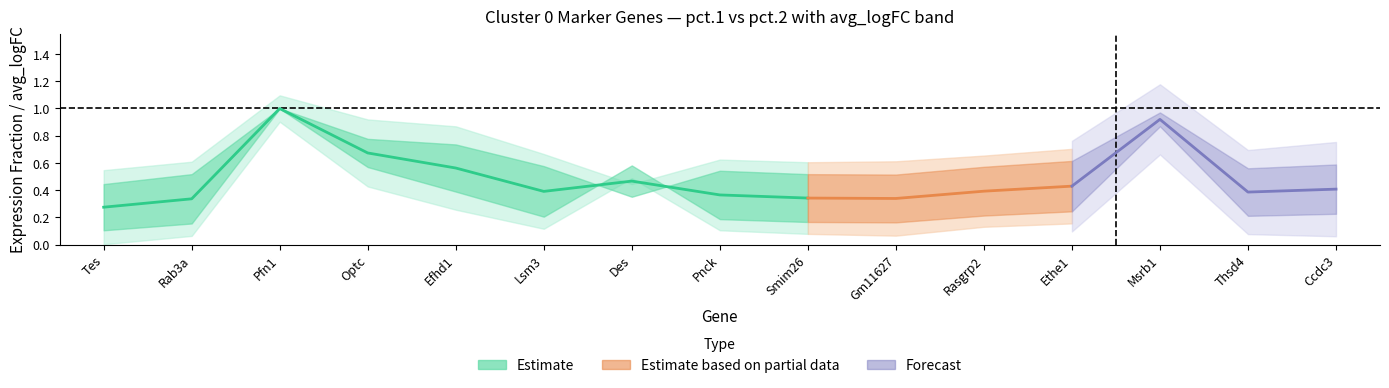

Reading left to right, what are all the values shown in this chart?

avg_logFC_cluster0: Tes=0.3	Rab3a=0.3	Pfn1=0.3	Optc=0.5	Efhd1=0.4	Lsm3=0.3	Des=0.3	Pnck=0.3	Smim26=0.3	Gm11627=0.3	Rasgrp2=0.3	Ethe1=0.3	Msrb1=0.4	Thsd4=0.3	Ccdc3=0.3
pct1_cluster0: Tes=0.4	Rab3a=0.5	Pfn1=1.0	Optc=0.8	Efhd1=0.7	Lsm3=0.6	Des=0.4	Pnck=0.5	Smim26=0.5	Gm11627=0.5	Rasgrp2=0.6	Ethe1=0.6	Msrb1=1.0	Thsd4=0.6	Ccdc3=0.6
pct2_cluster0: Tes=0.1	Rab3a=0.2	Pfn1=1.0	Optc=0.6	Efhd1=0.4	Lsm3=0.2	Des=0.6	Pnck=0.2	Smim26=0.2	Gm11627=0.2	Rasgrp2=0.2	Ethe1=0.2	Msrb1=0.9	Thsd4=0.2	Ccdc3=0.2